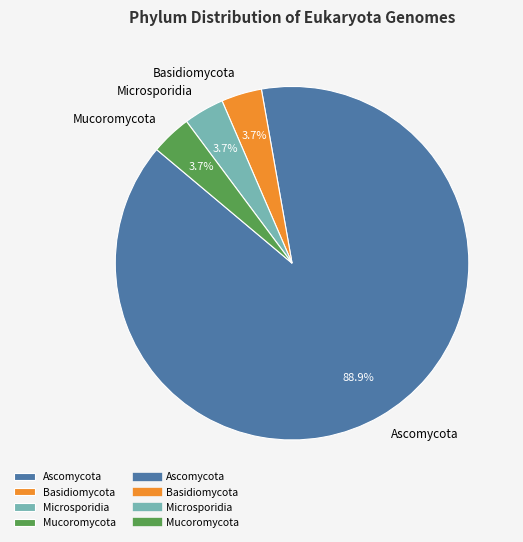

Approximately how many times larger is the value at Microsporidia compared to Basidiomycota?

1.0